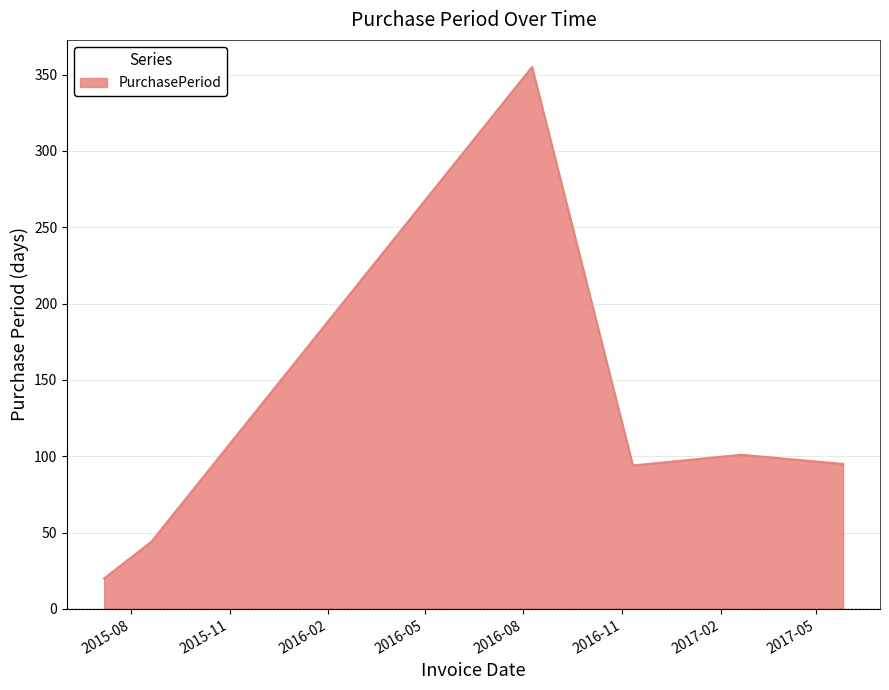

True or false: there are more than 1 points higher than both neighbors.

True